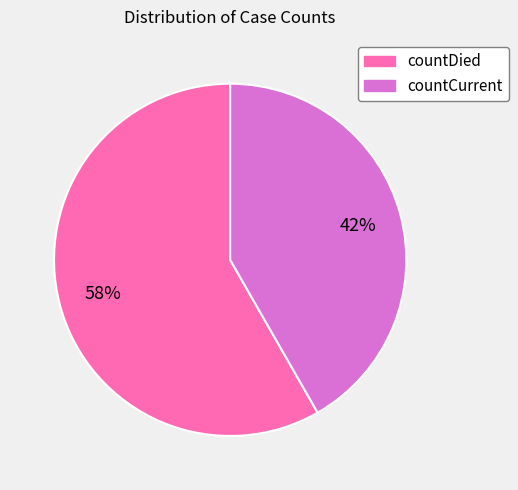

What is the majority slice?

countDied